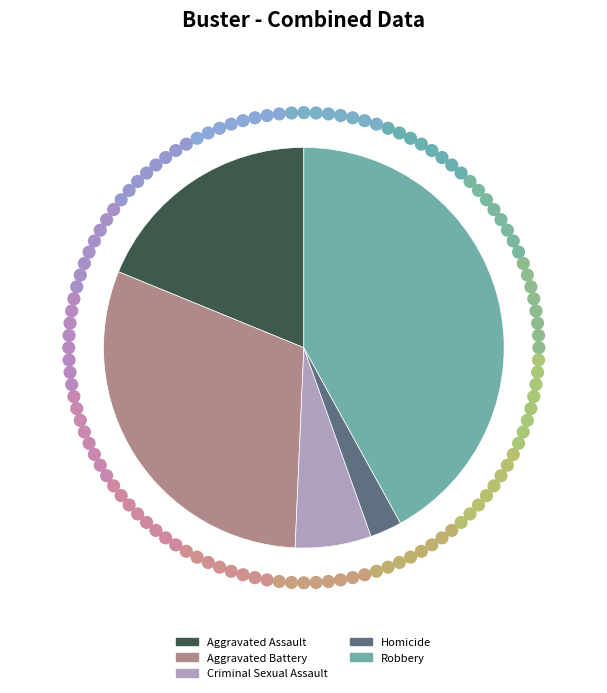

Is there any slice that represents more than half of the pie?

No